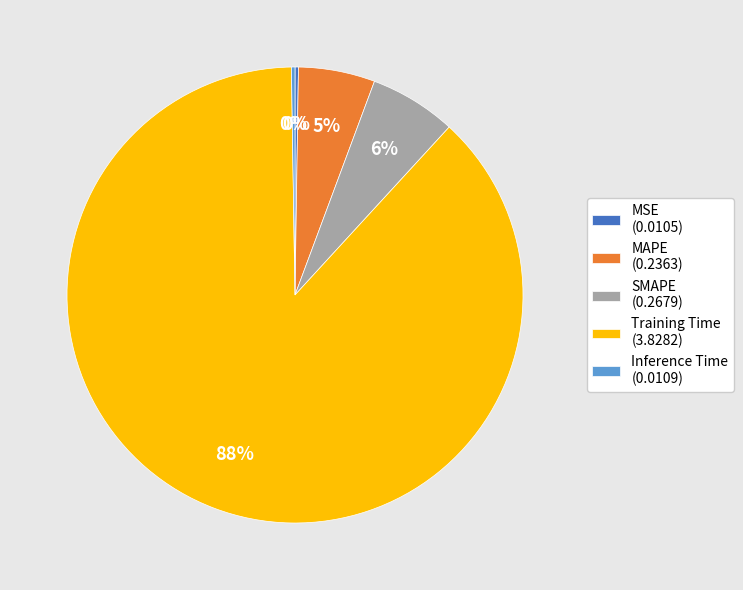

Is the sum of MAPE (0.2363) and Training Time (3.8282) greater than half?

Yes